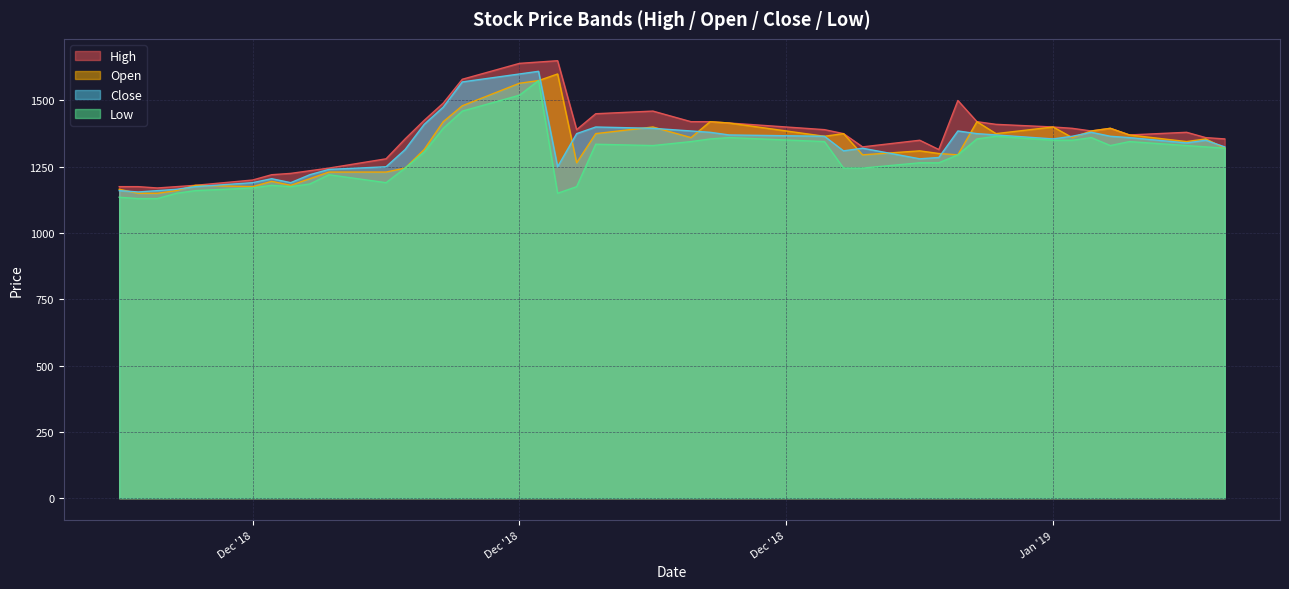

Which category has the lowest value in the Open series?

2018-11-27